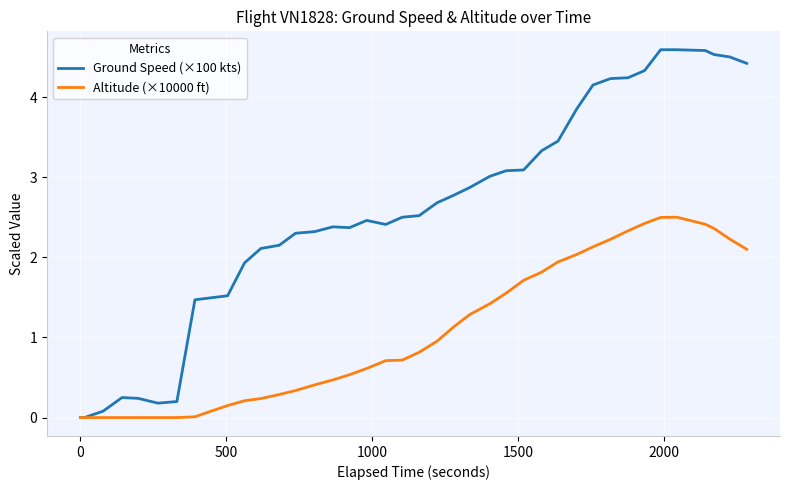

True or false: Ground Speed (×100 kts) has more than 1 points higher than both neighbors.

True